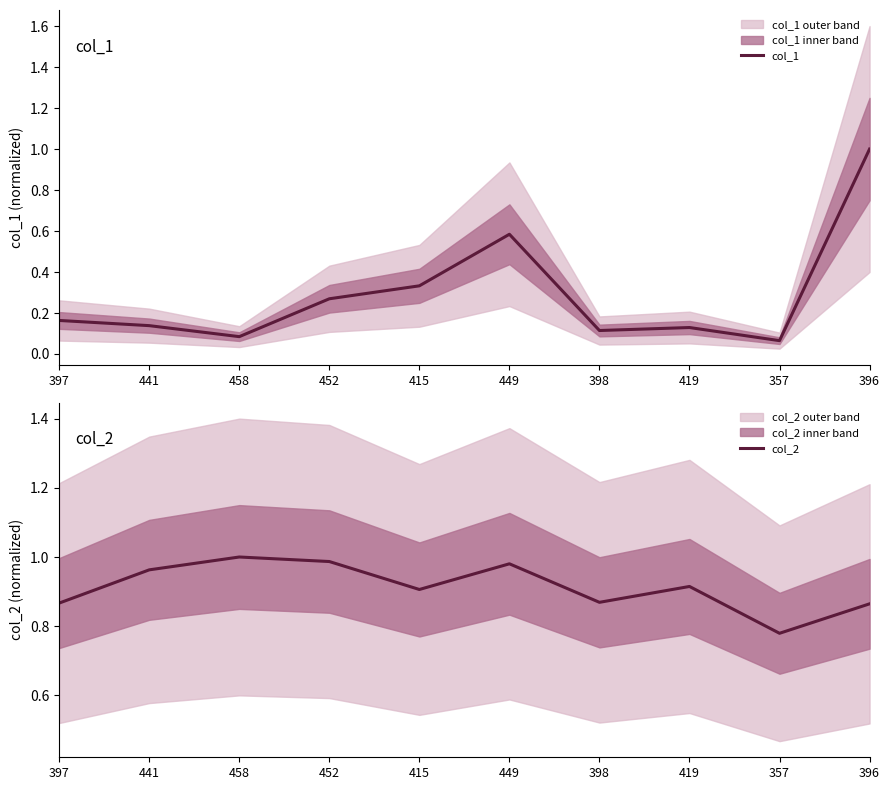

After their last crossing, which series has the higher values: col_2 or col_1?

col_1